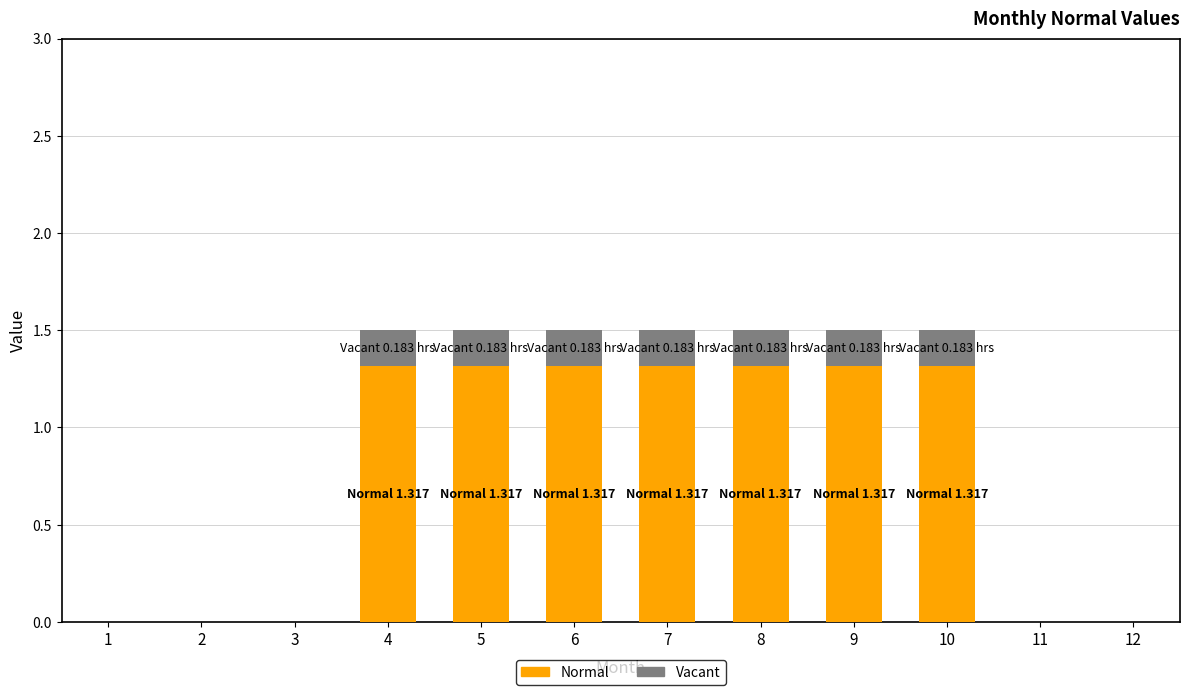

What is the sum of the Normal values at 5 and 11?

1.3